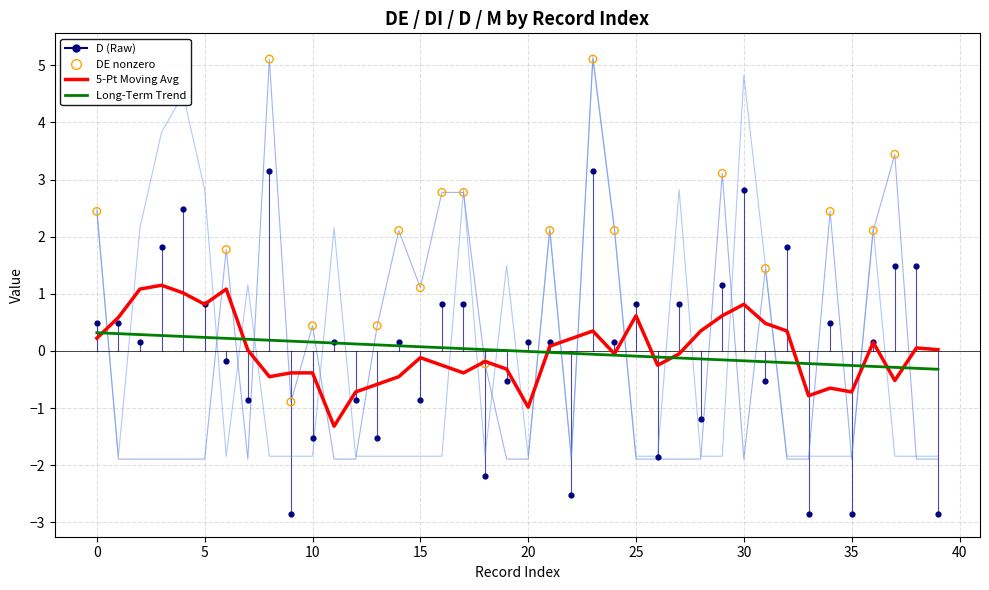

At how many categories does at least one series exceed 0?

31